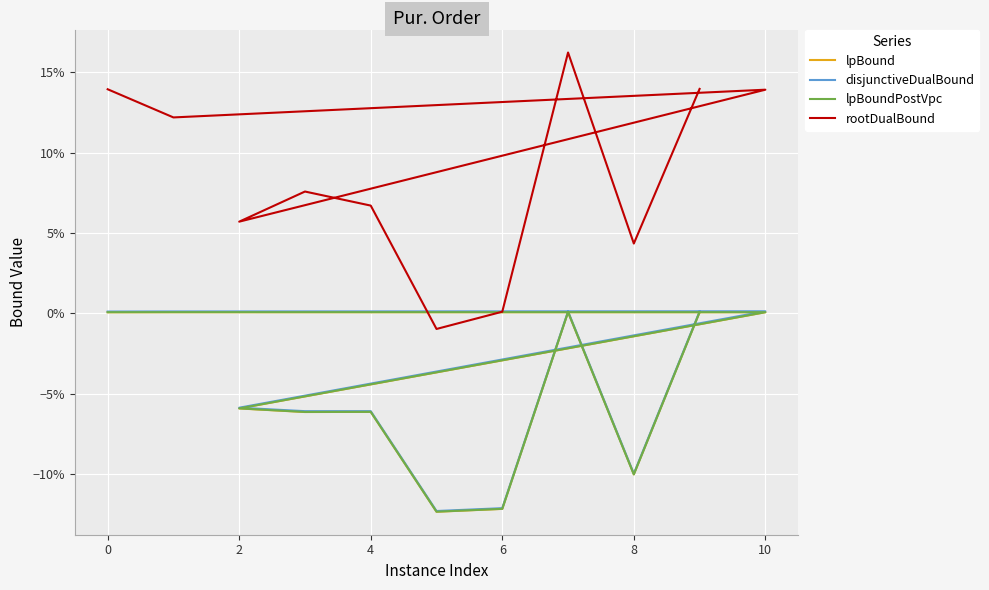

How many categories are shown in the chart?

11